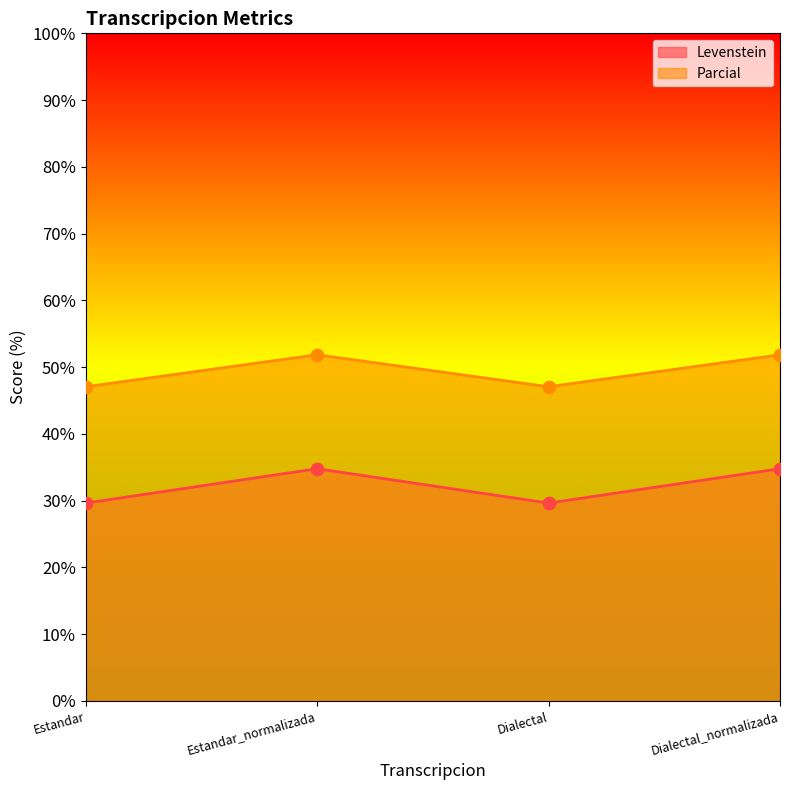

What is the total value across all series at Dialectal_normalizada?

86.6